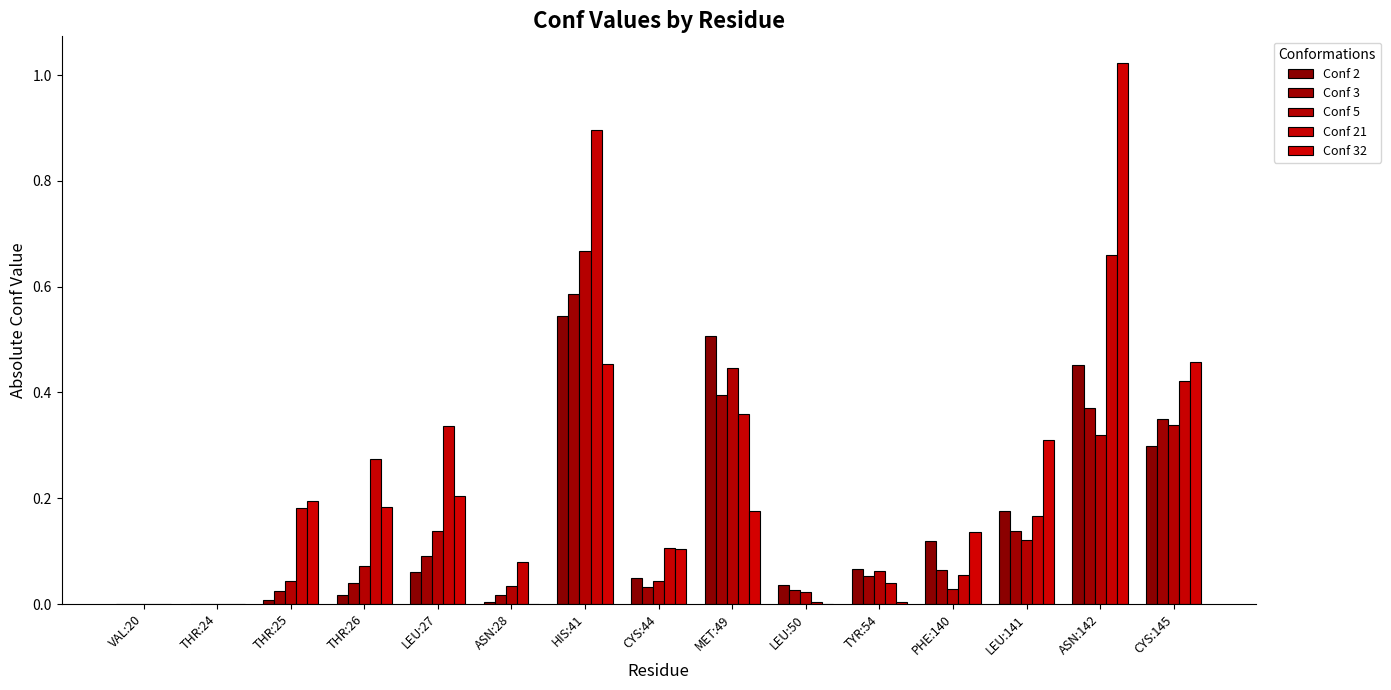

How many categories are shown in the chart?

15